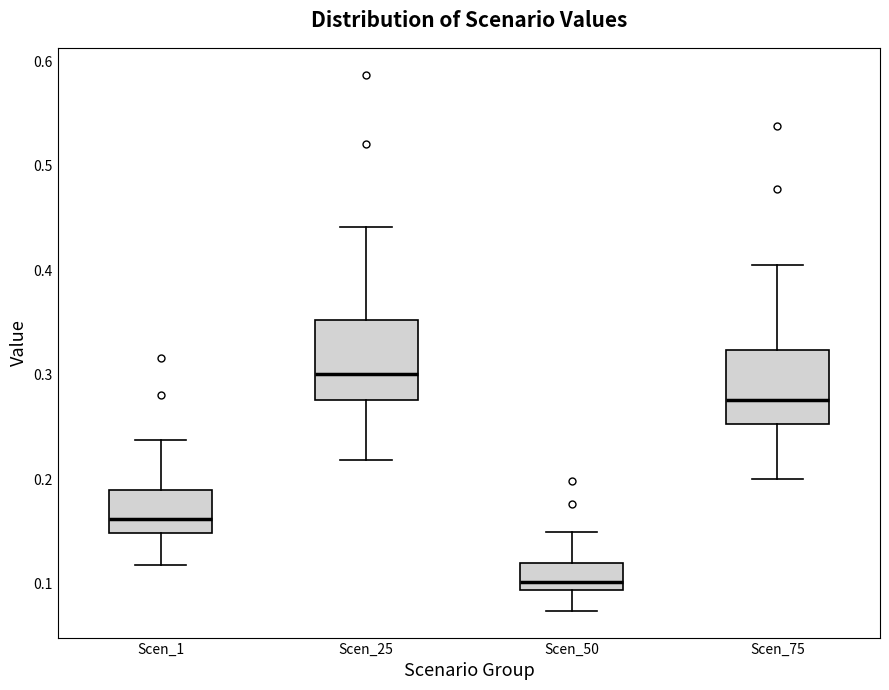

Reading left to right, read every box against the y-axis: the position of its median line, the range the box covers, and the ends of its whiskers. The values are not printed on the chart, so give them approximately, as read against the axis.

Scen_1: median 0.16, box 0.15 to 0.19, whiskers 0.12 to 0.24
Scen_25: median 0.30, box 0.28 to 0.35, whiskers 0.22 to 0.44
Scen_50: median 0.10, box 0.09 to 0.12, whiskers 0.07 to 0.15
Scen_75: median 0.28, box 0.25 to 0.32, whiskers 0.20 to 0.40